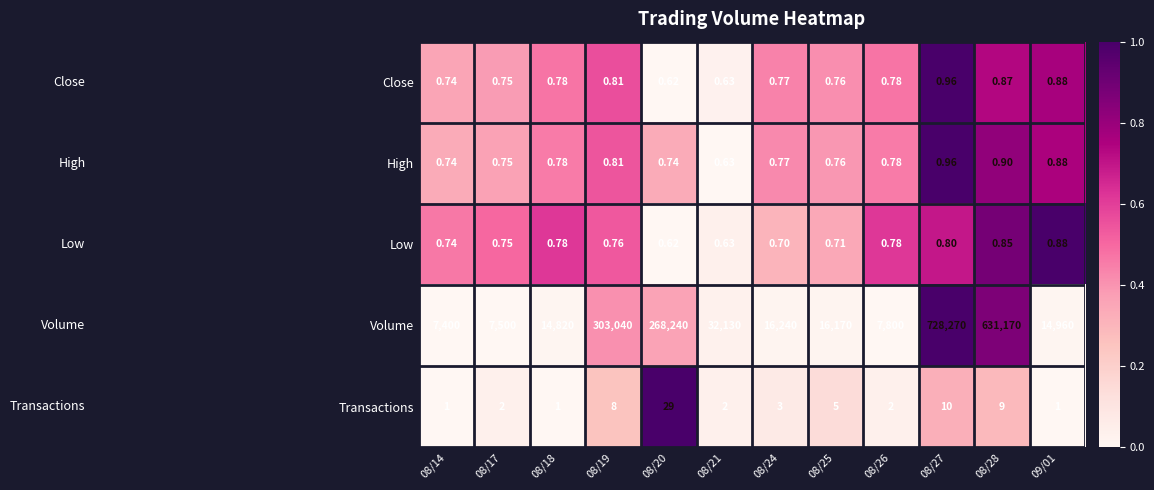

Between 08/18 and 08/20, which series saw the biggest shift?

Volume